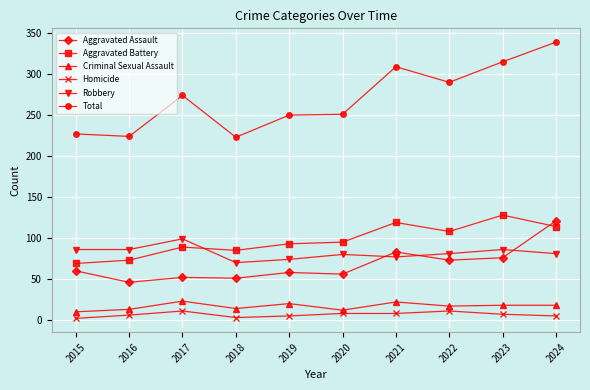

Rank the series by their maximum value, from highest to lowest.

Total, Aggravated Battery, Aggravated Assault, Robbery, Criminal Sexual Assault, Homicide